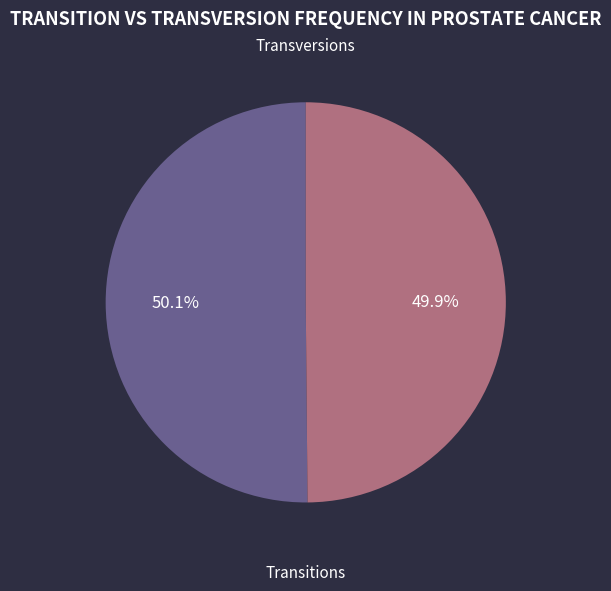

Is there a majority slice in this chart?

Yes